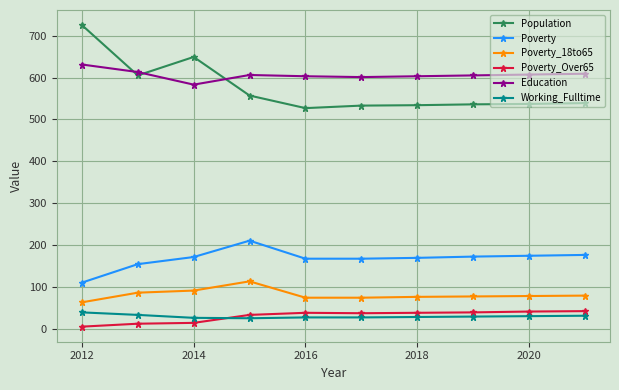

What is the maximum value shown in the chart?

725